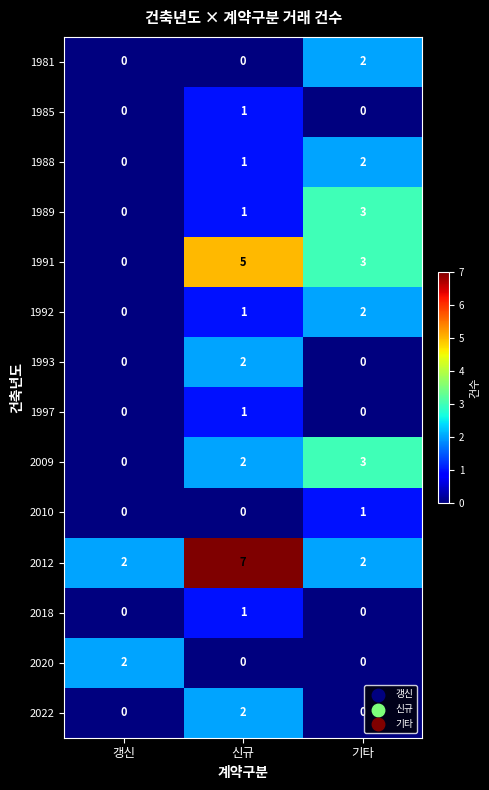

How many data points does each series have?

3